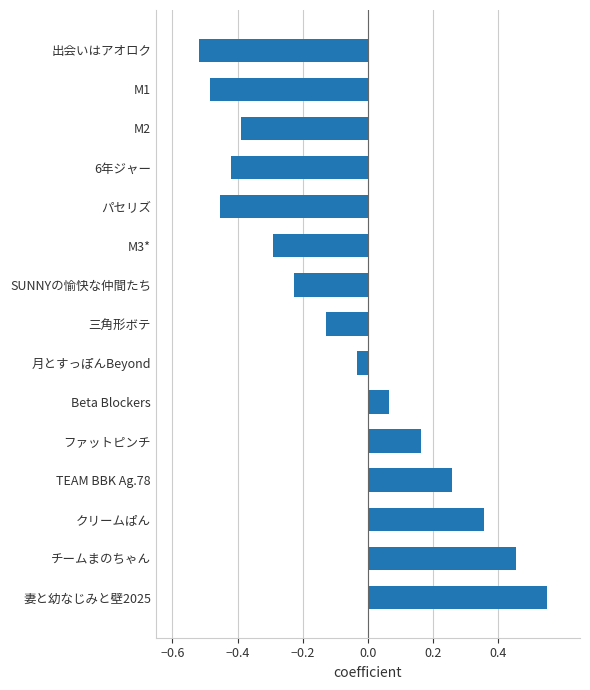

What is the difference between the second highest and second lowest values?

0.9